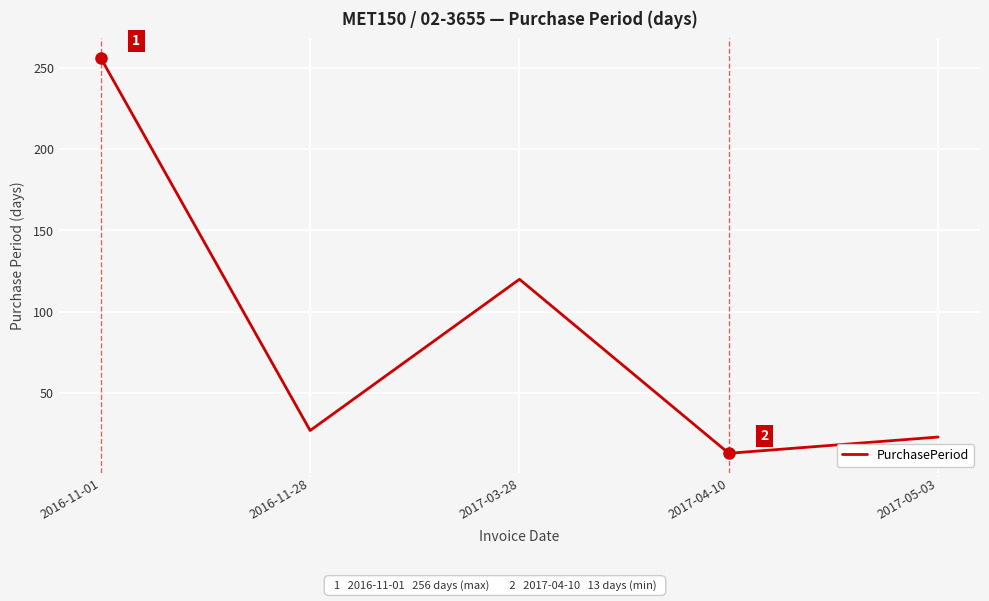

Is it true that the value at 2016-11-28 is 27?

True